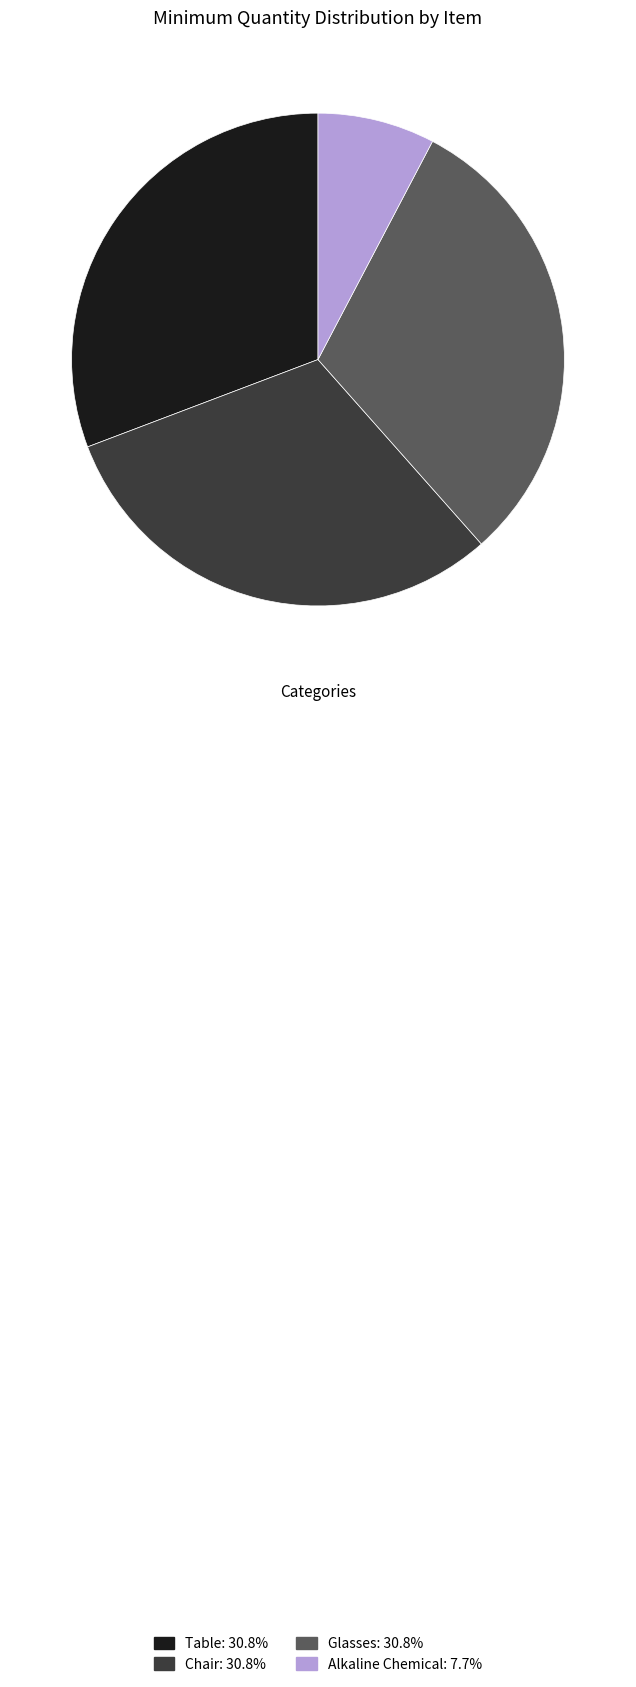

How many slices are in this pie chart?

4